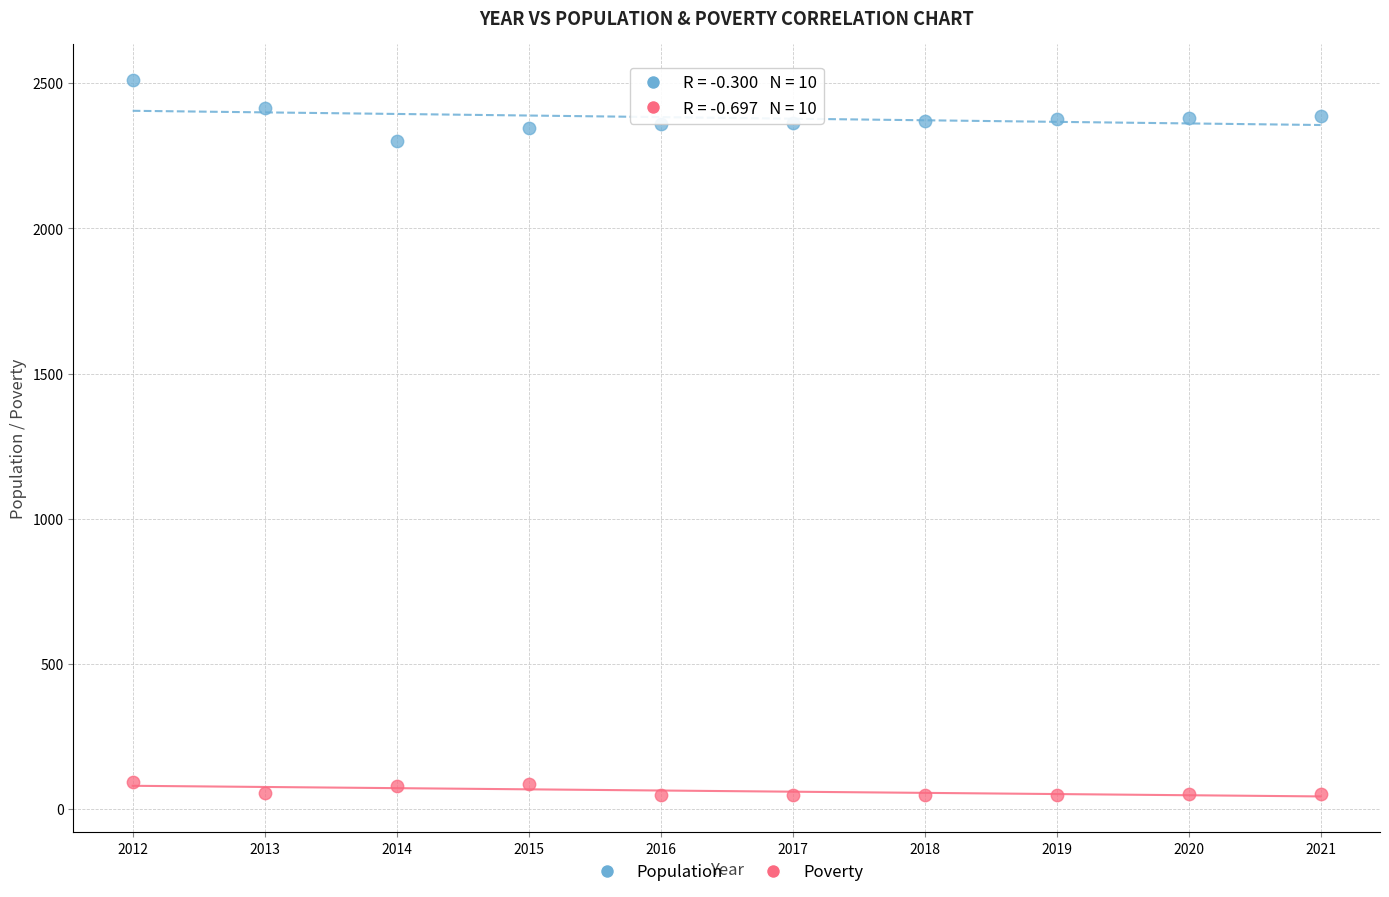

Which series contains the highest Y value?

Population